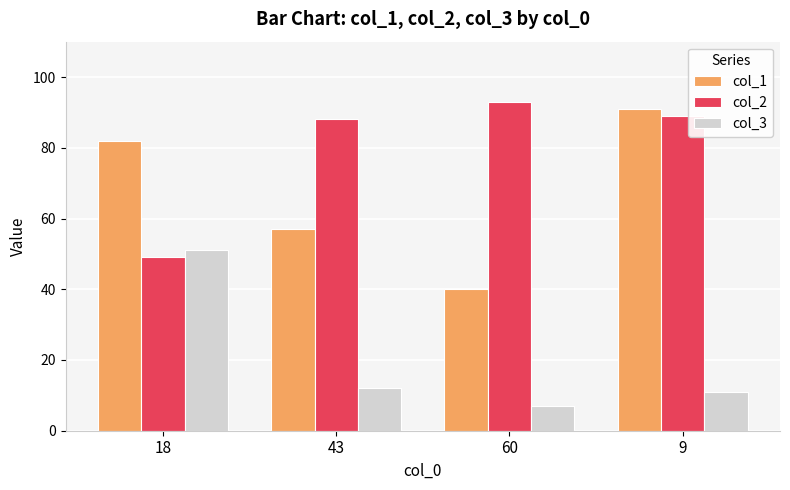

Reading left to right, list all the values displayed in this chart.

col_1: 18=82	43=57	60=40	9=91
col_2: 18=49	43=88	60=93	9=89
col_3: 18=51	43=12	60=7	9=11